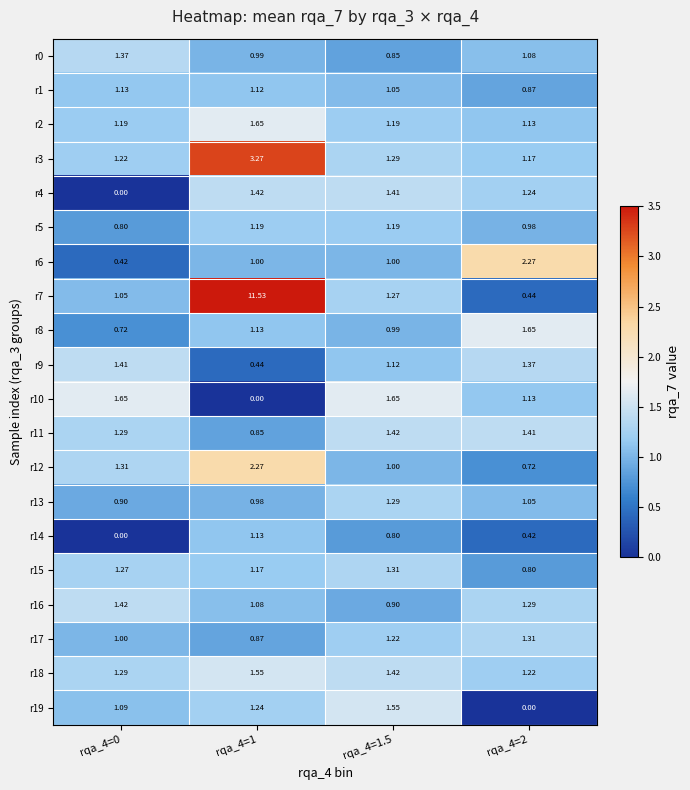

Which series has the widest spread of values?

r7